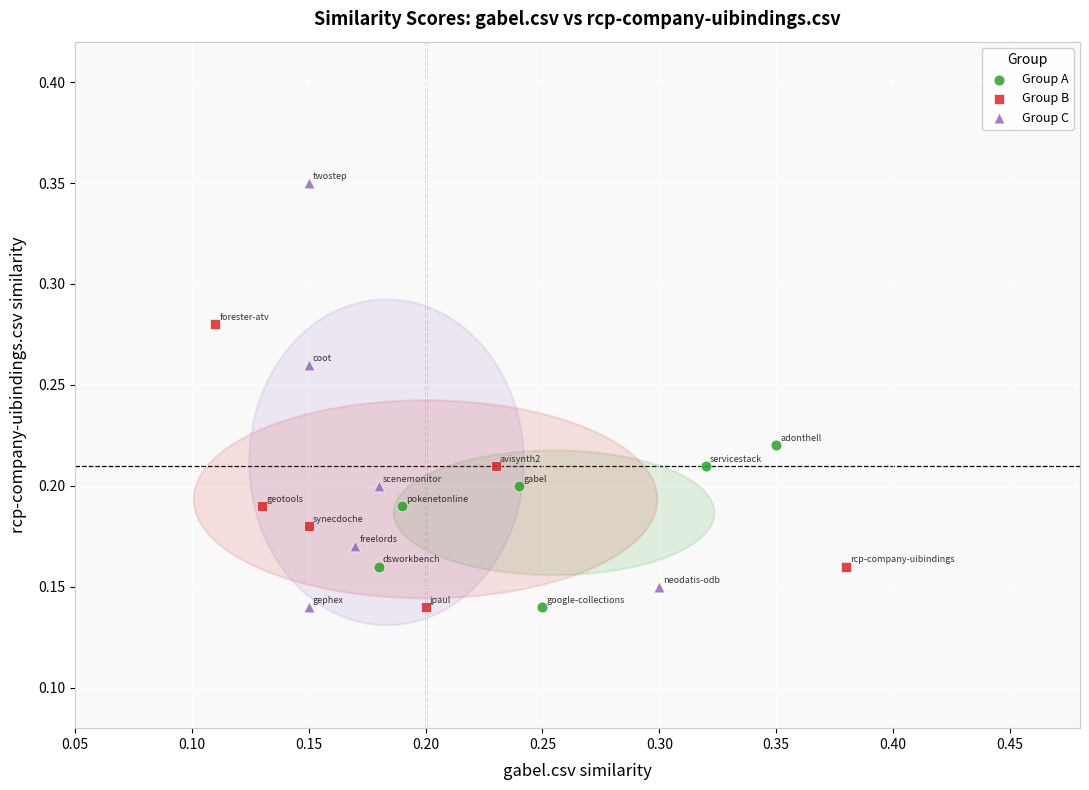

Which series contains the highest Y value?

Group C